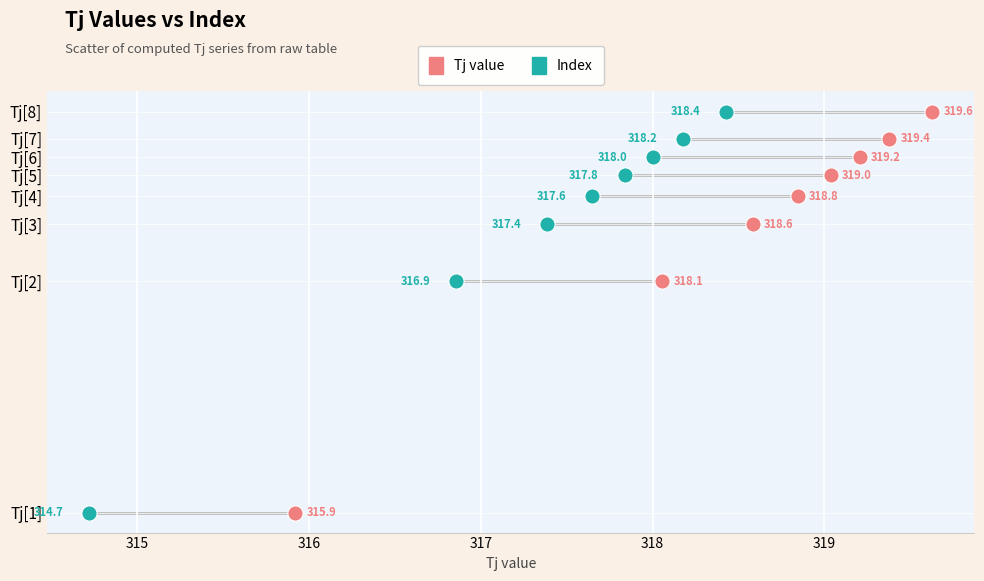

What are all the series names shown in the legend?

Tj value, Index